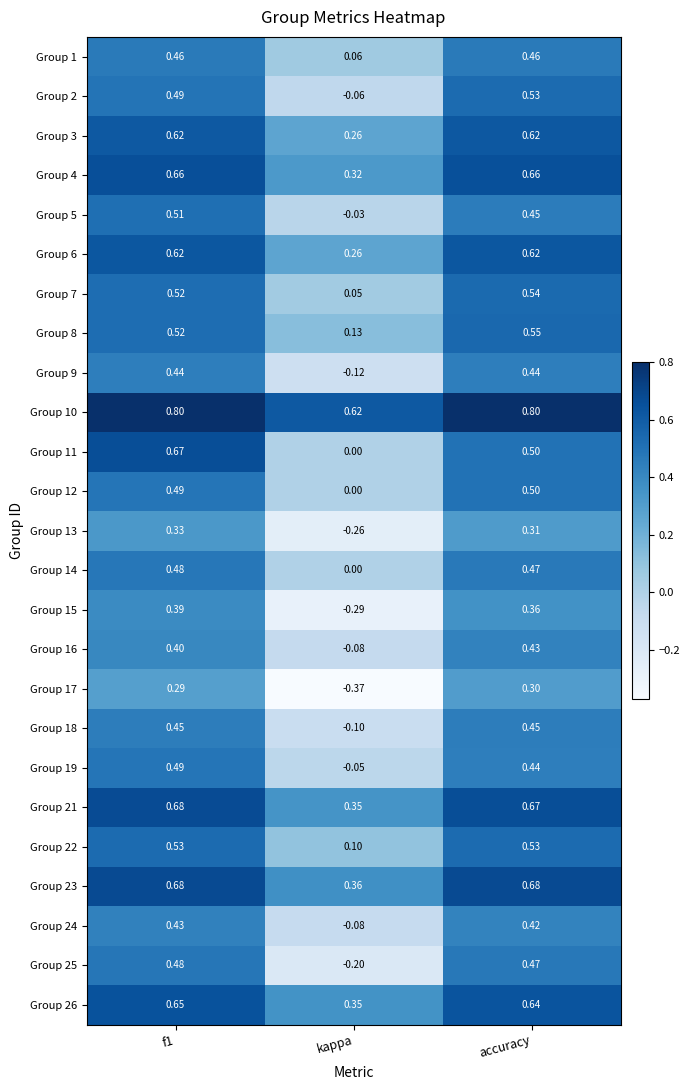

Where is Group 12 nearest to the value 0?

kappa